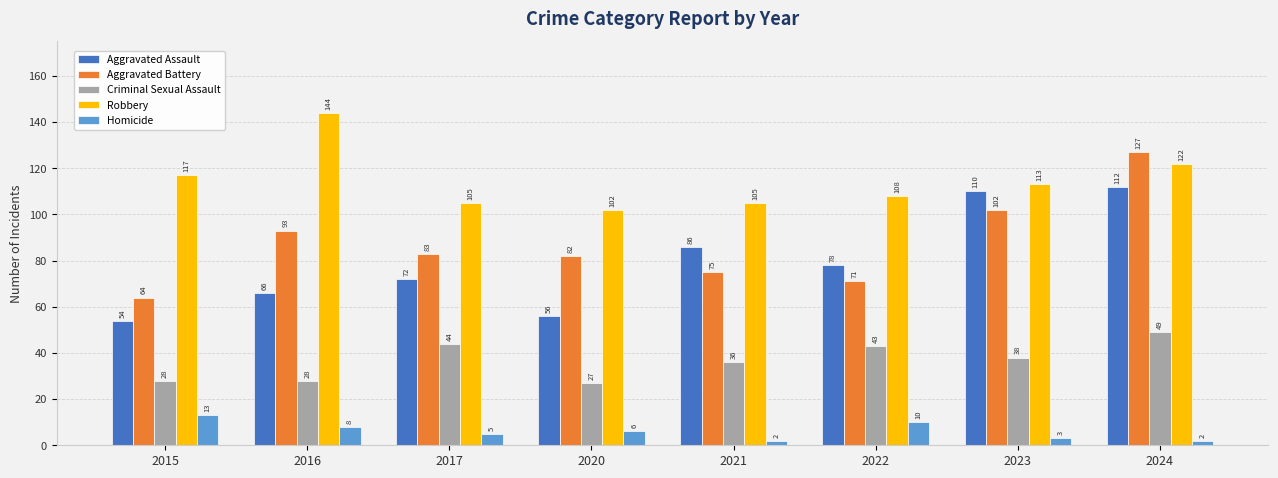

Are the bars grouped side by side (vs. stacked)?

Yes